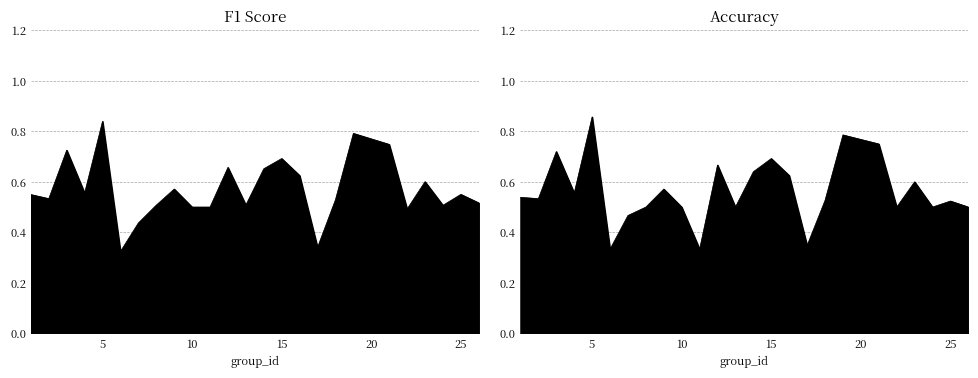

The value of accuracy at 19 is 0.8. True or false?

True